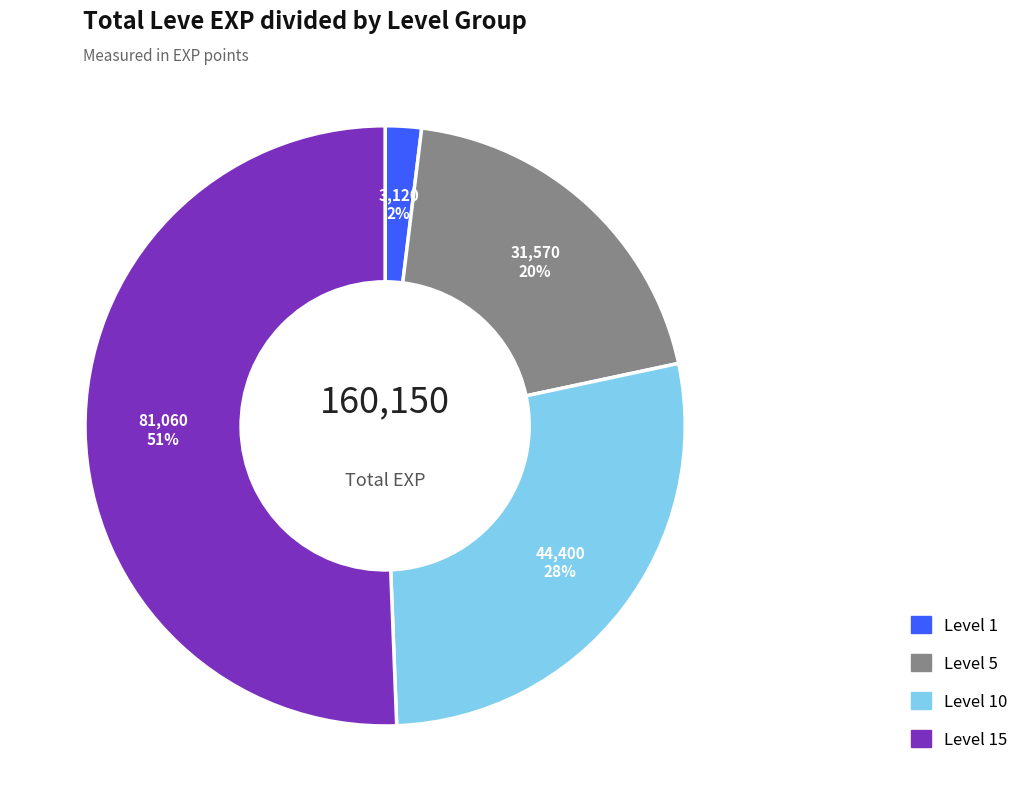

Does any single category account for the majority?

Yes